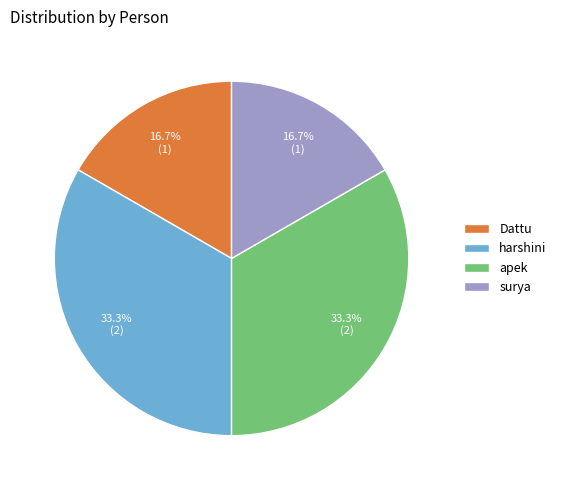

Which has a higher value, Dattu or apek?

apek